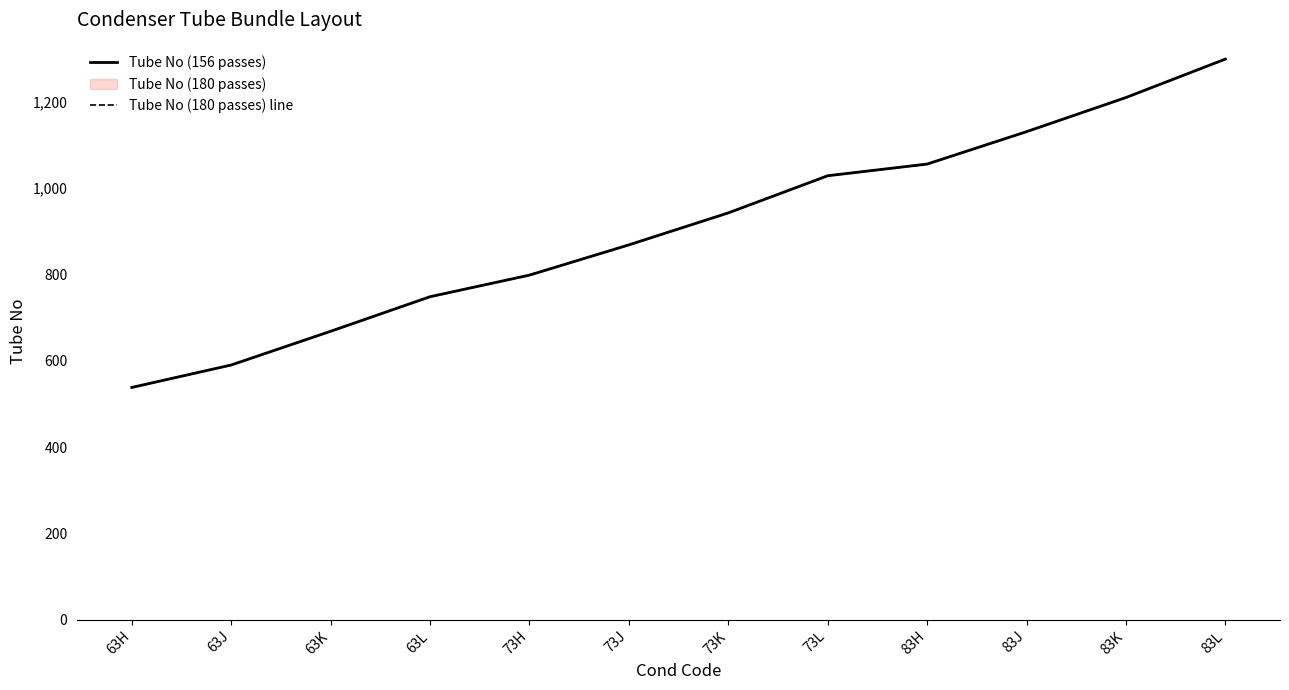

True or false: Tube No (180 passes) line has a value of 234 at 83H.

False